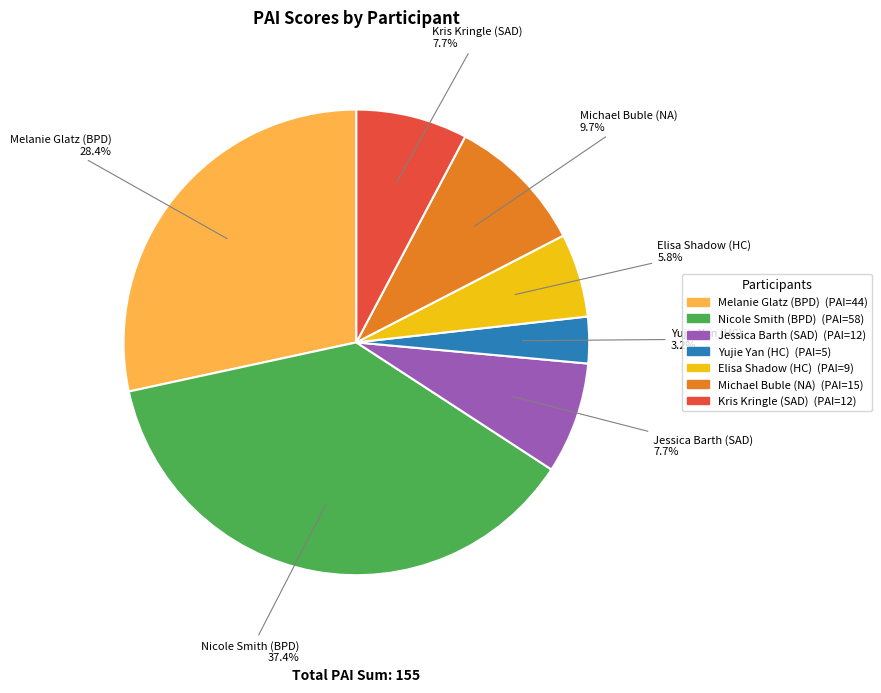

True or false: Elisa Shadow (HC) accounts for 20% of the total.

False